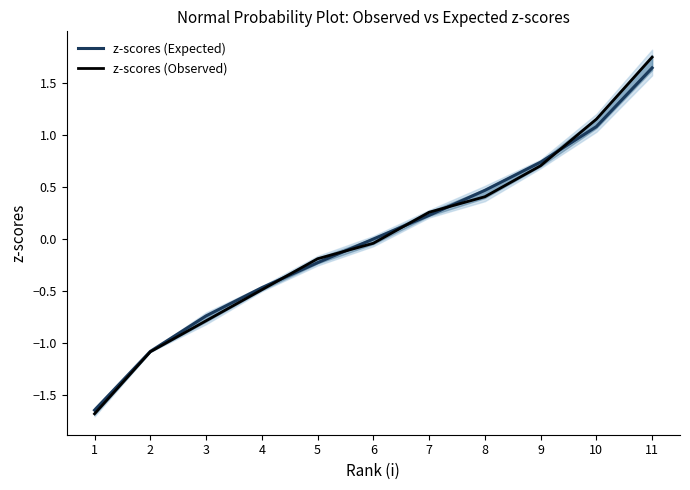

What is the lowest value of the z-scores (Expected) series?

-1.6